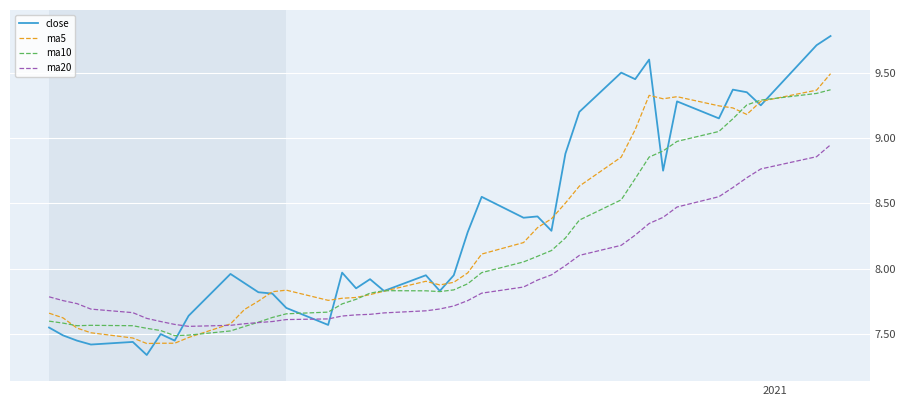

After their last crossing, which series has the higher values: ma20 or close?

close